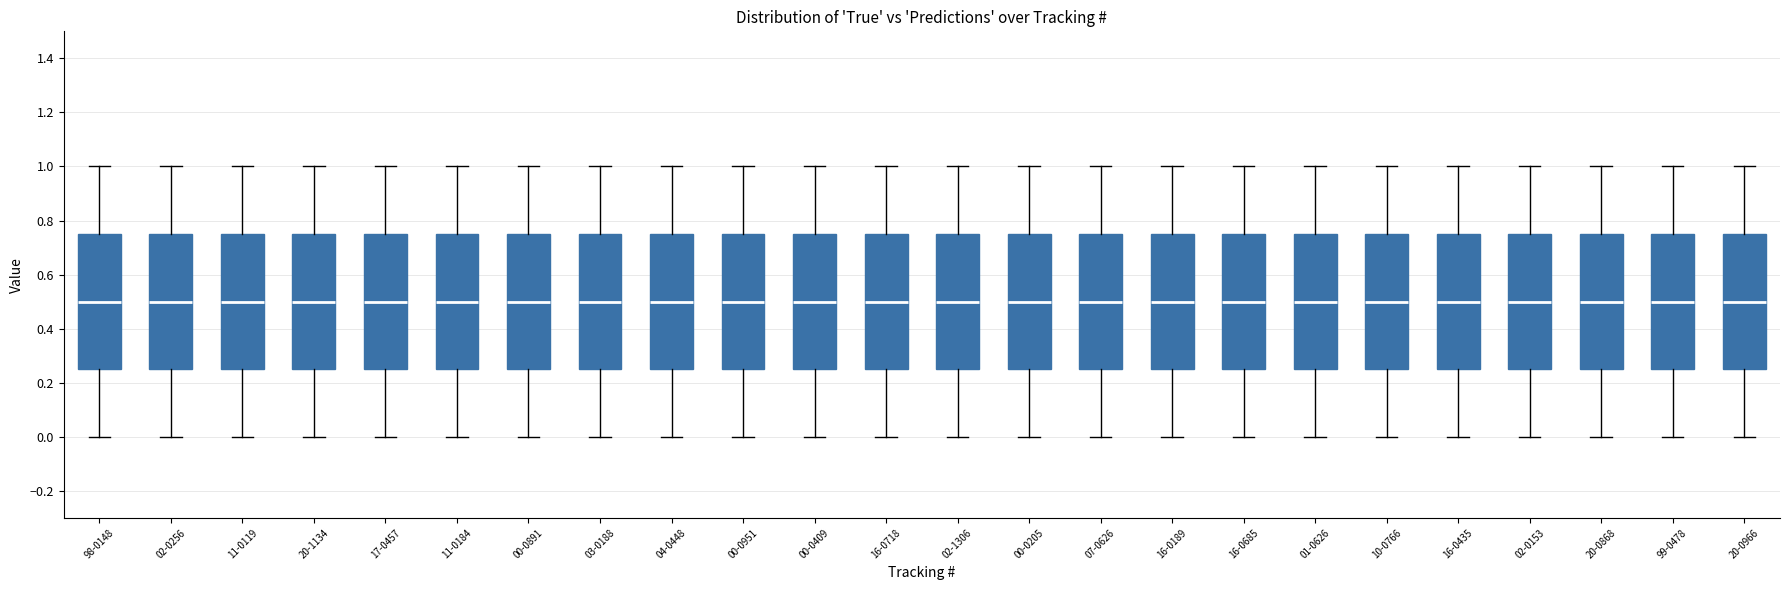

Reading left to right, read every box against the y-axis: the position of its median line, the range the box covers, and the ends of its whiskers. The values are not printed on the chart, so give them approximately, as read against the axis.

98-0148: median 0.50, box 0.26 to 0.76, whiskers 0.00 to 1.00
02-0256: median 0.50, box 0.26 to 0.76, whiskers 0.00 to 1.00
11-0119: median 0.50, box 0.26 to 0.76, whiskers 0.00 to 1.00
20-1134: median 0.50, box 0.26 to 0.76, whiskers 0.00 to 1.00
17-0457: median 0.50, box 0.26 to 0.76, whiskers 0.00 to 1.00
11-0184: median 0.50, box 0.26 to 0.76, whiskers 0.00 to 1.00
00-0891: median 0.50, box 0.26 to 0.76, whiskers 0.00 to 1.00
03-0188: median 0.50, box 0.26 to 0.76, whiskers 0.00 to 1.00
04-0448: median 0.50, box 0.26 to 0.76, whiskers 0.00 to 1.00
00-0951: median 0.50, box 0.26 to 0.76, whiskers 0.00 to 1.00
00-0409: median 0.50, box 0.26 to 0.76, whiskers 0.00 to 1.00
16-0718: median 0.50, box 0.26 to 0.76, whiskers 0.00 to 1.00
02-1306: median 0.50, box 0.26 to 0.76, whiskers 0.00 to 1.00
00-0205: median 0.50, box 0.26 to 0.76, whiskers 0.00 to 1.00
07-0626: median 0.50, box 0.26 to 0.76, whiskers 0.00 to 1.00
16-0189: median 0.50, box 0.26 to 0.76, whiskers 0.00 to 1.00
16-0685: median 0.50, box 0.26 to 0.76, whiskers 0.00 to 1.00
01-0626: median 0.50, box 0.26 to 0.76, whiskers 0.00 to 1.00
10-0766: median 0.50, box 0.26 to 0.76, whiskers 0.00 to 1.00
16-0435: median 0.50, box 0.26 to 0.76, whiskers 0.00 to 1.00
02-0153: median 0.50, box 0.26 to 0.76, whiskers 0.00 to 1.00
20-0868: median 0.50, box 0.26 to 0.76, whiskers 0.00 to 1.00
99-0478: median 0.50, box 0.26 to 0.76, whiskers 0.00 to 1.00
20-0966: median 0.50, box 0.26 to 0.76, whiskers 0.00 to 1.00